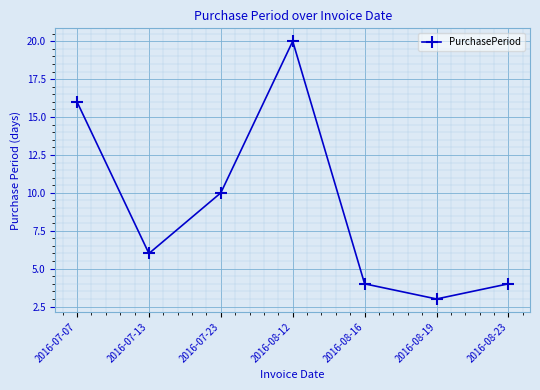

Where is the first local maximum?

2016-08-12